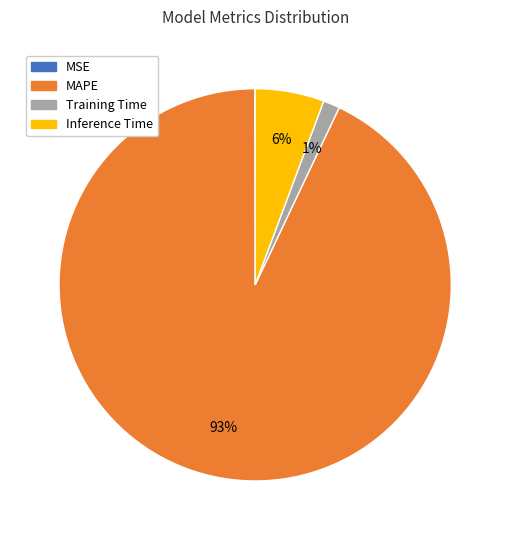

What percentage is the MAPE slice, to the nearest percent?

93%